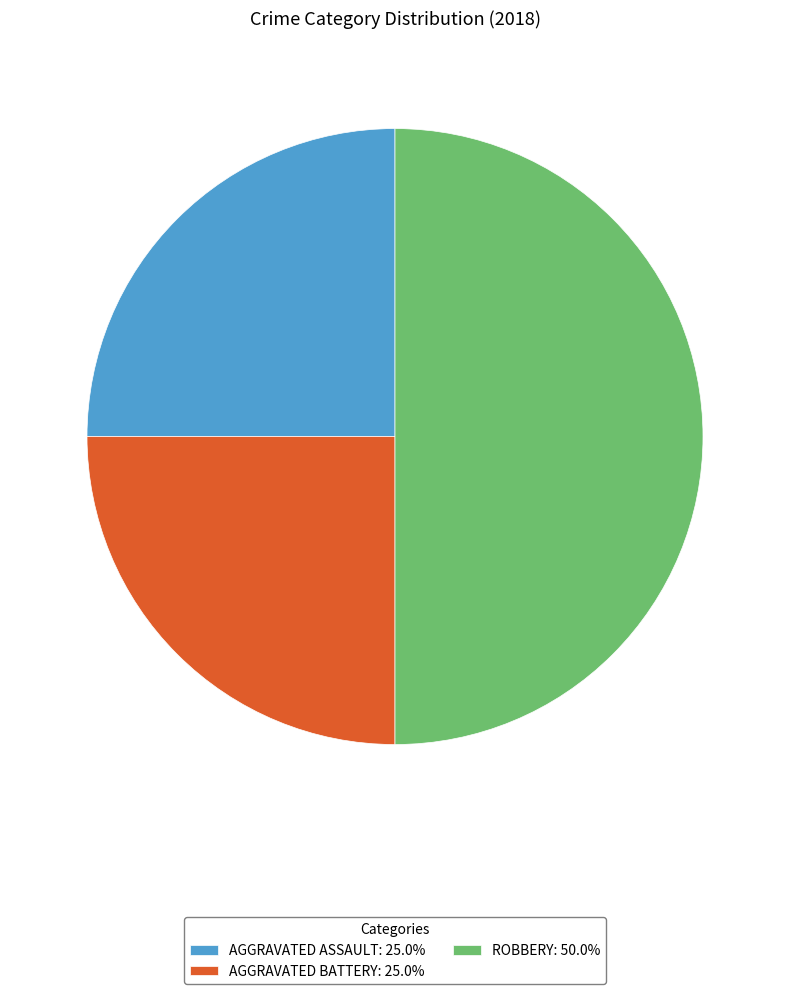

Count the number of slices in the pie.

3